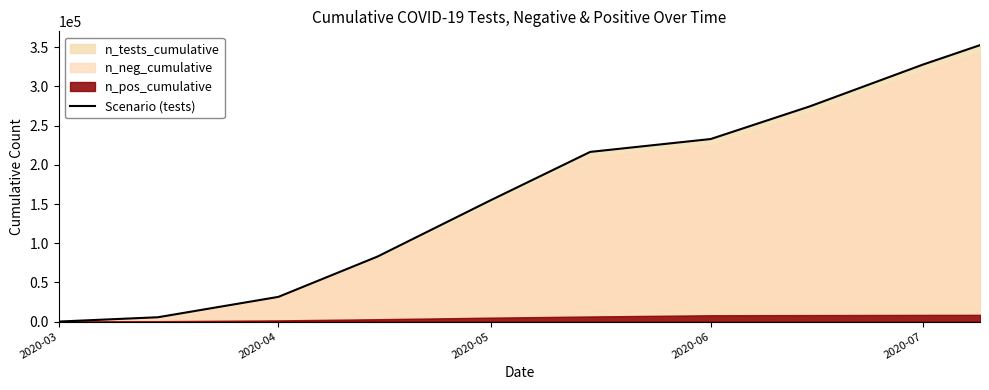

True or false: the data shows 0 at 2020-03.

True